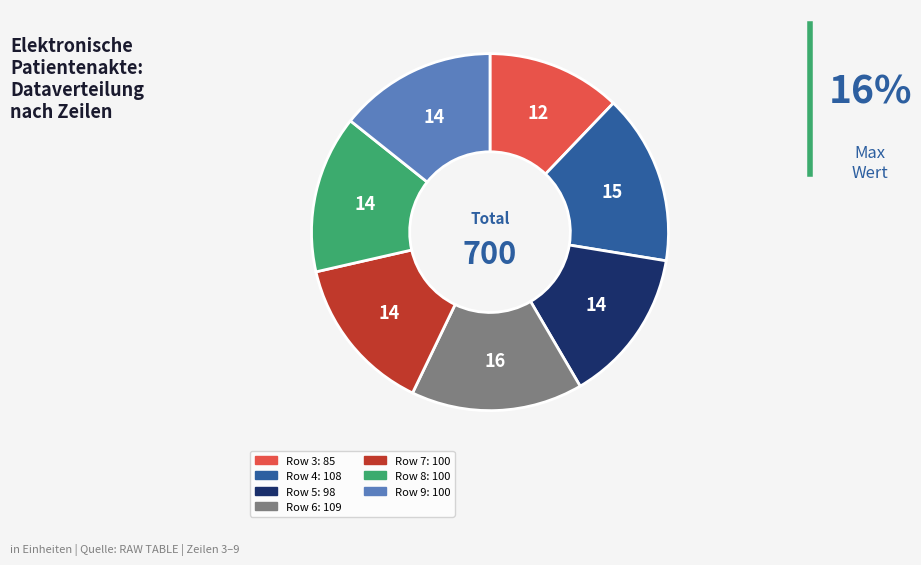

Count the number of slices in the pie.

7